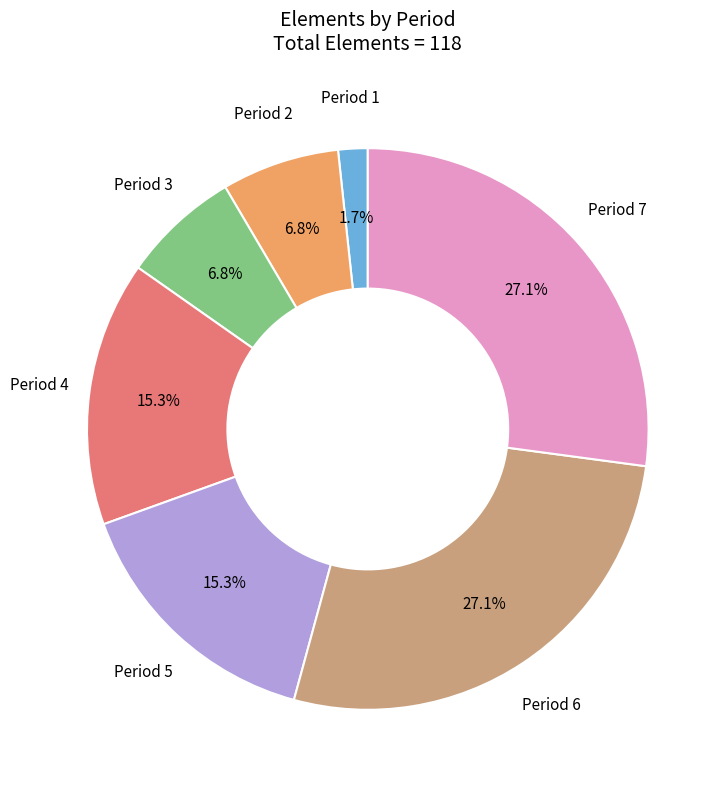

Does Period 4 account for over 50% of the chart?

No